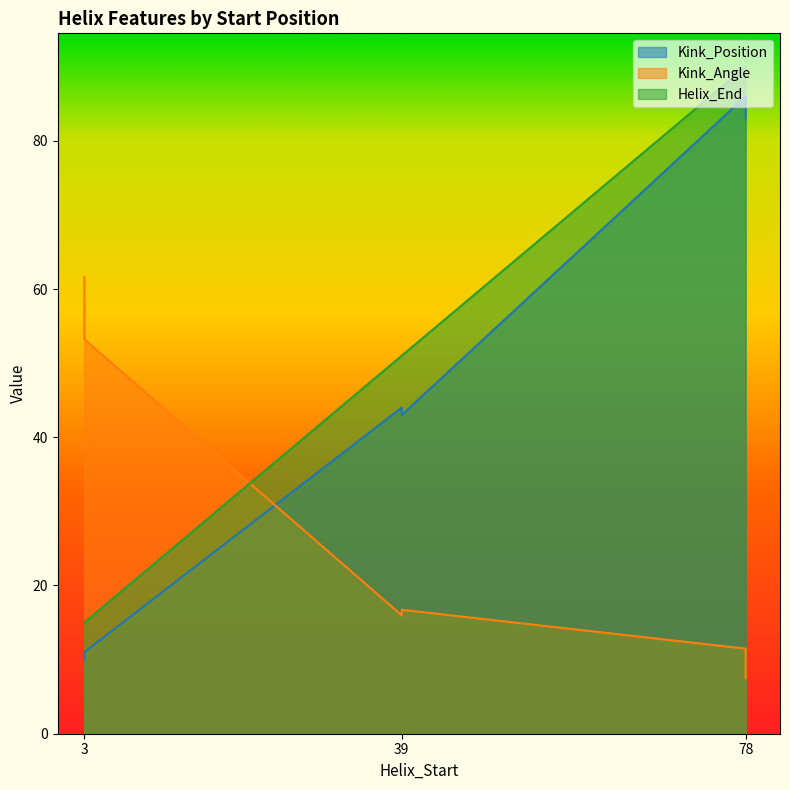

What is the sum of the Kink_Angle values at 39 and 78?

27.5